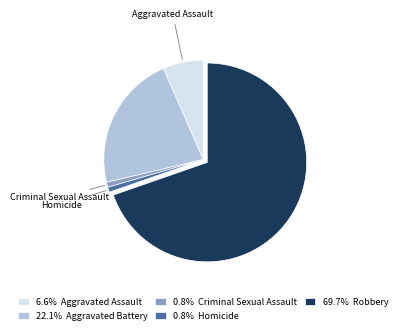

Is there a majority slice in this chart?

Yes